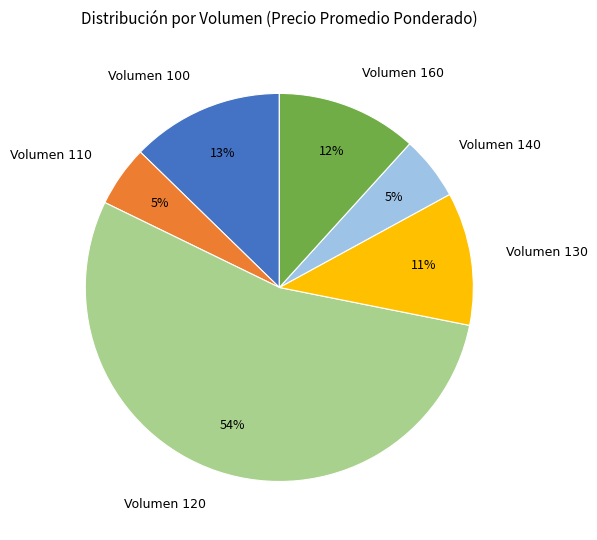

To the nearest percent, what percentage of the pie is Volumen 130?

11%